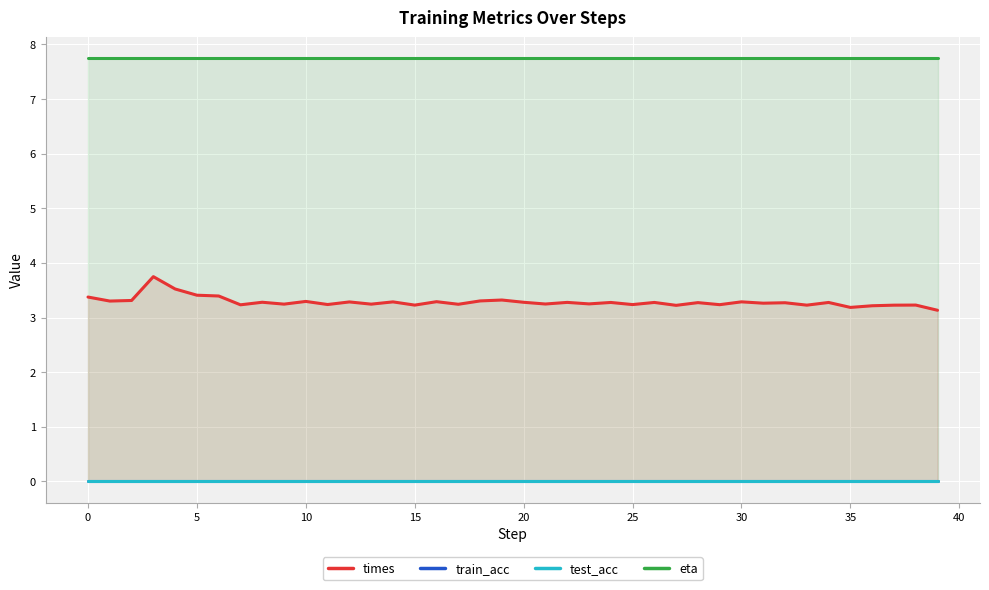

Rank the series at 5 from highest to lowest value.

eta, times, train_acc, test_acc